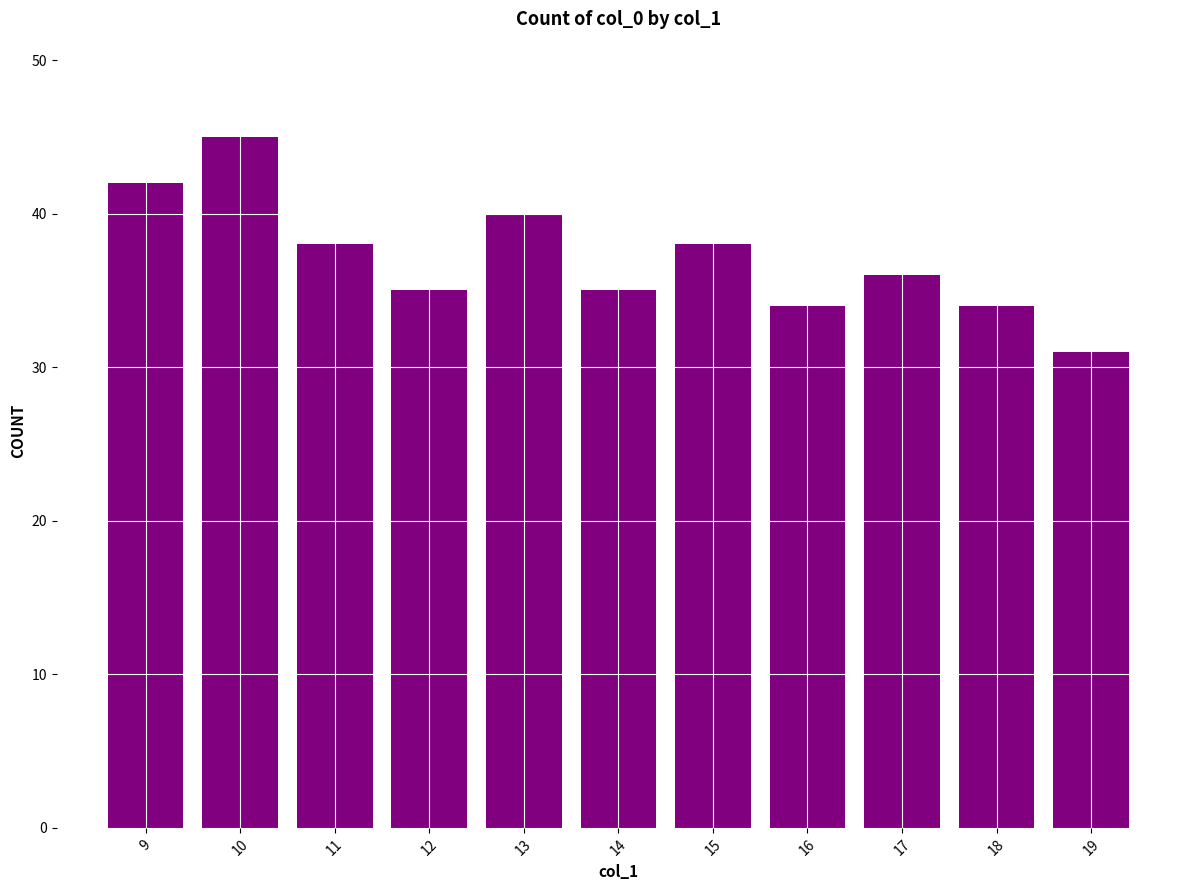

How many data points are less than 36?

5